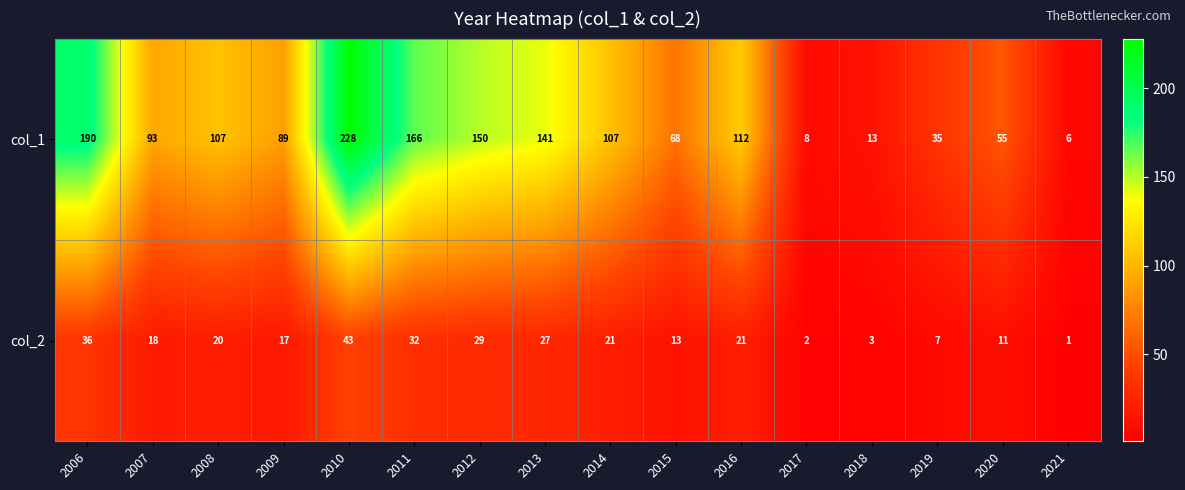

What is the average value of the col_1 series?

98